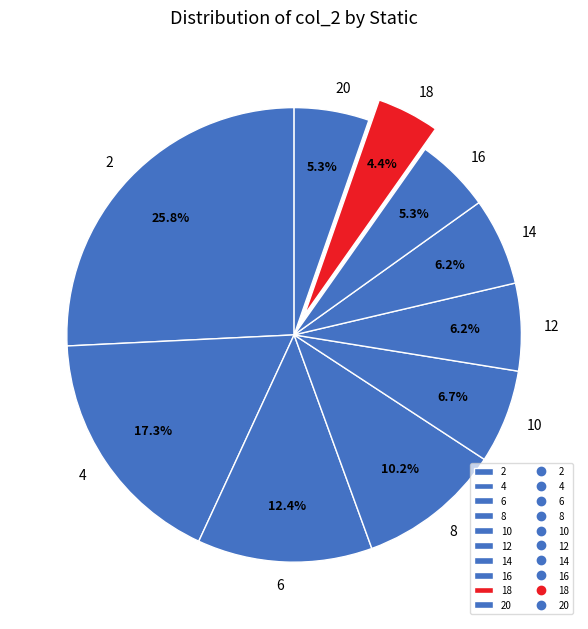

How many slices are in this pie chart?

10